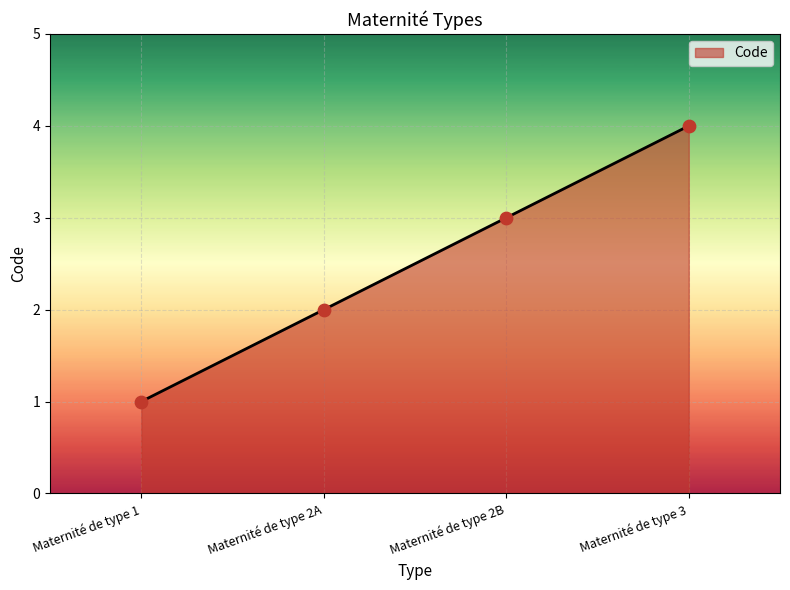

What is the change in value from Maternité de type 2A to Maternité de type 3?

+2